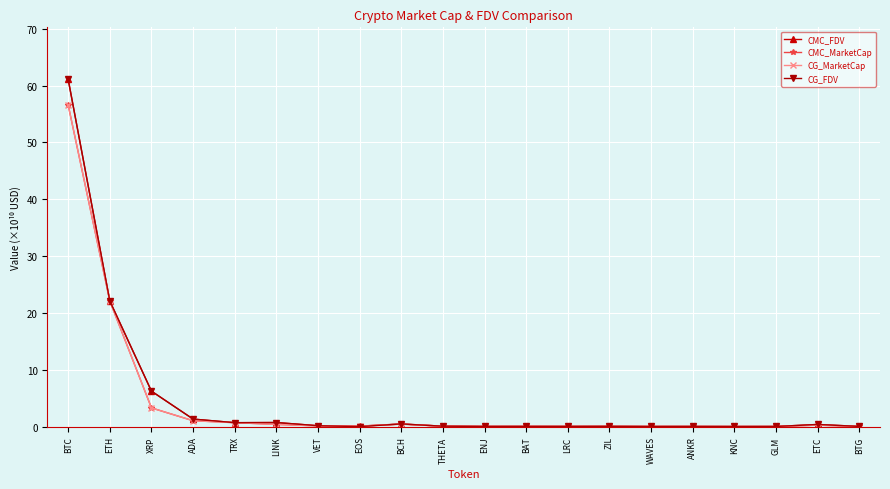

At which category is the sum across all series the highest?

BTC